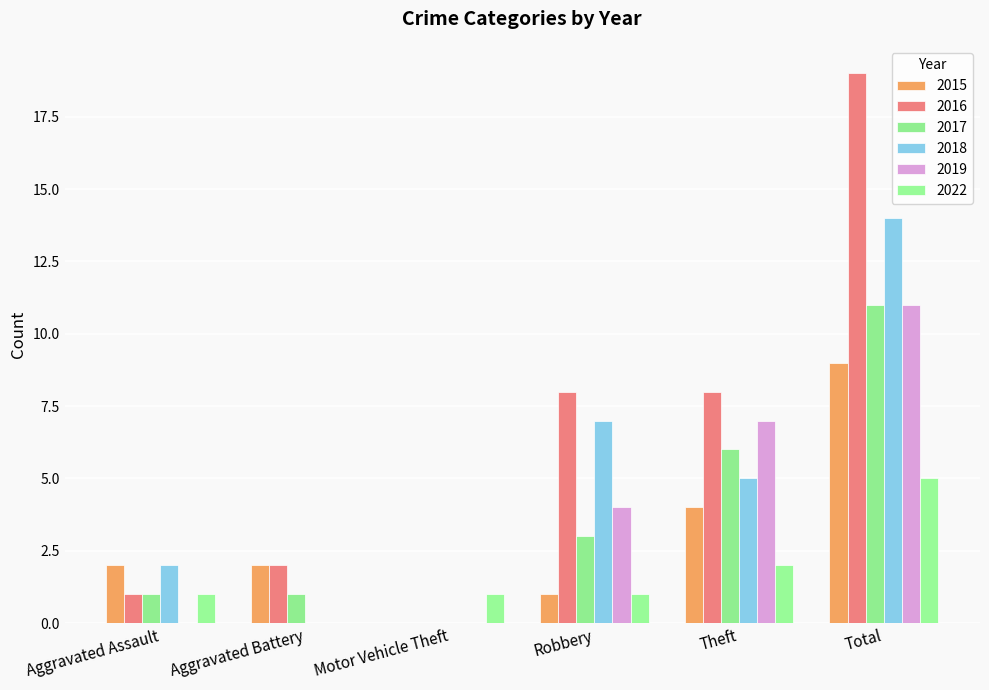

Are the bars grouped side by side (vs. stacked)?

Yes